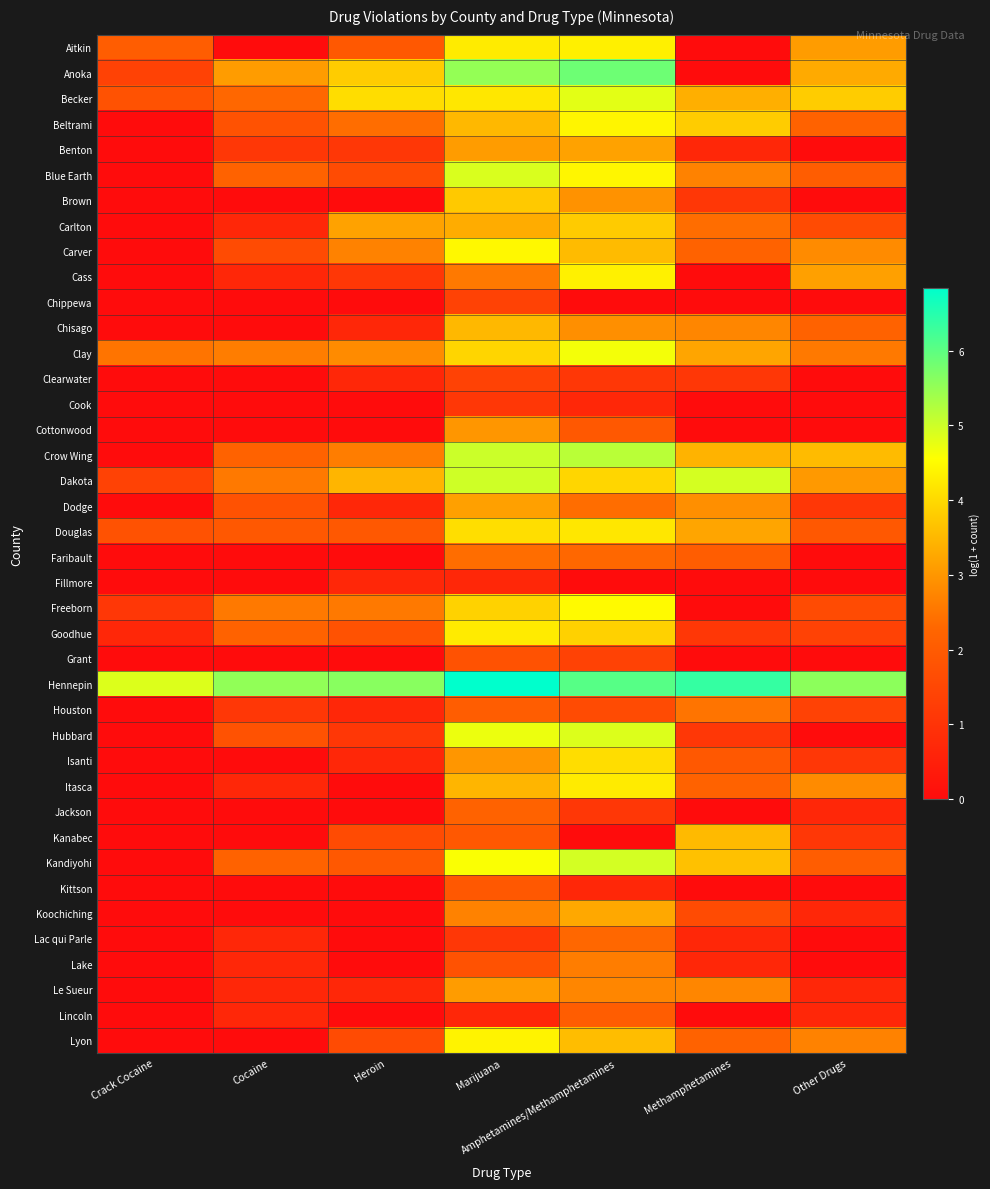

At which category is the sum across all series the highest?

Marijuana